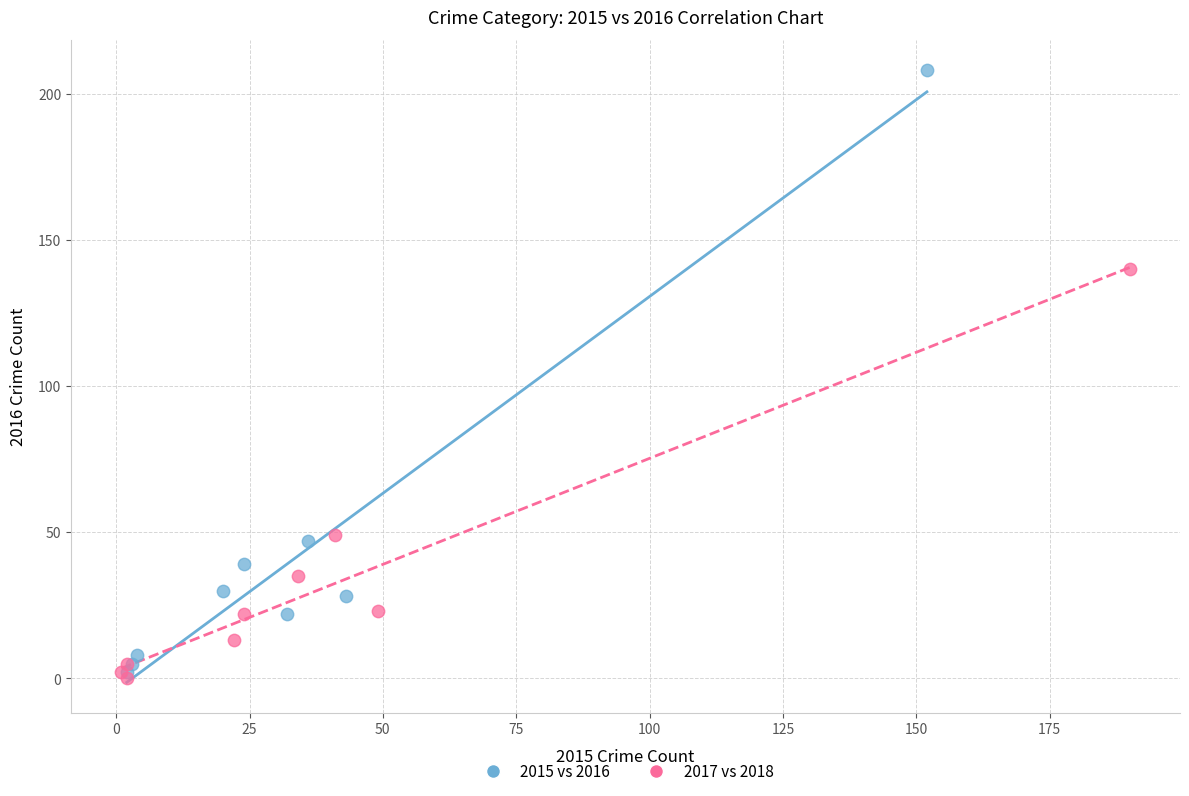

Which series has the widest spread of Y values?

2015 vs 2016